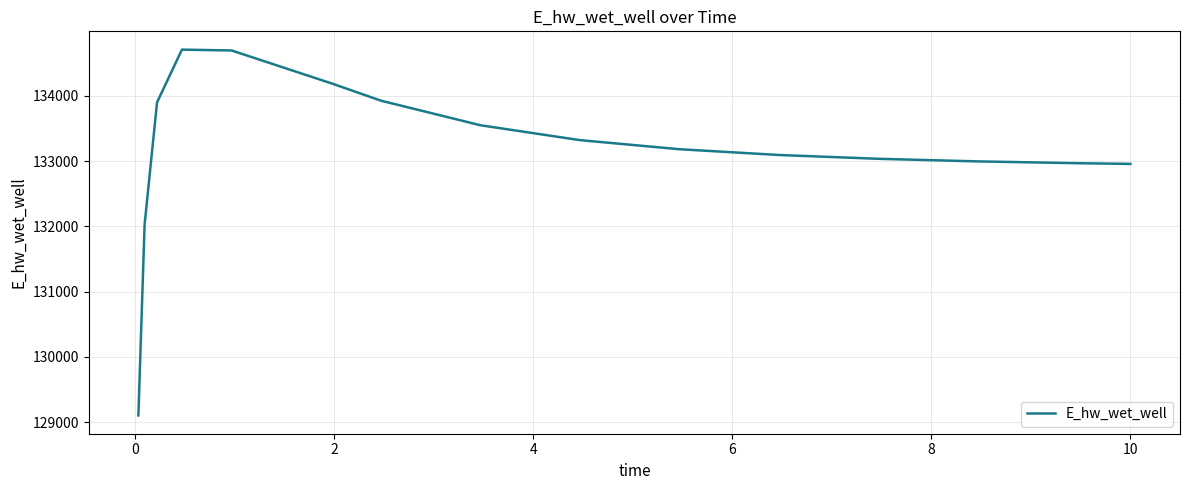

What is the difference between the maximum and minimum values?

5609.2